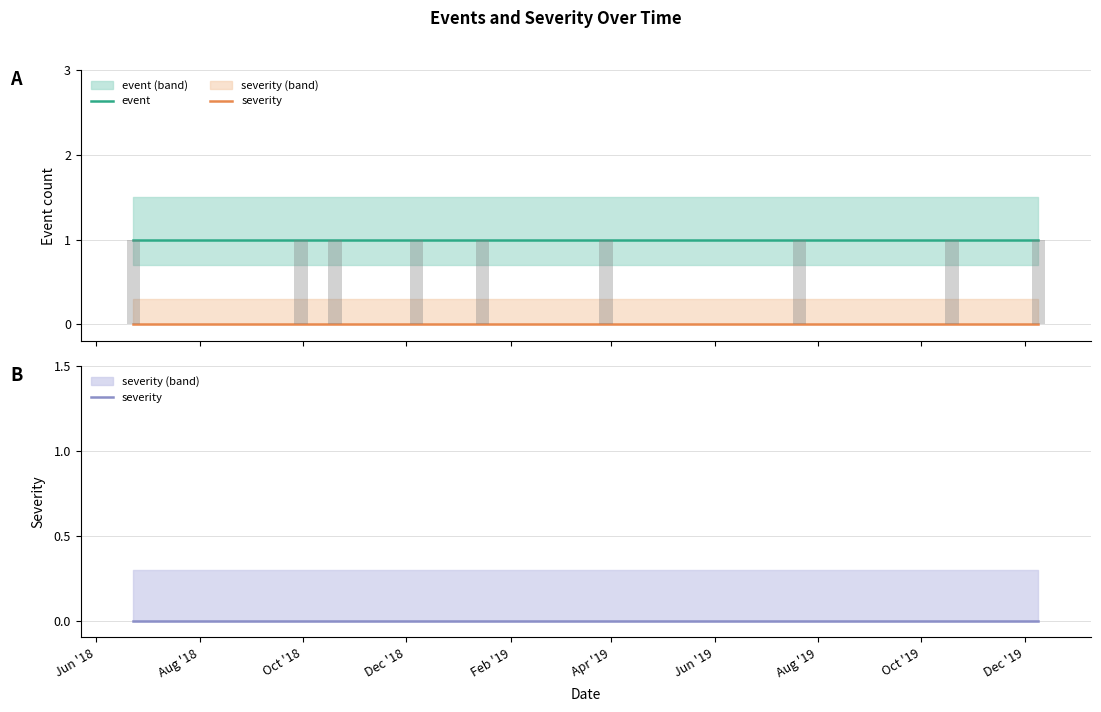

What are all the series names shown in the legend?

event, severity